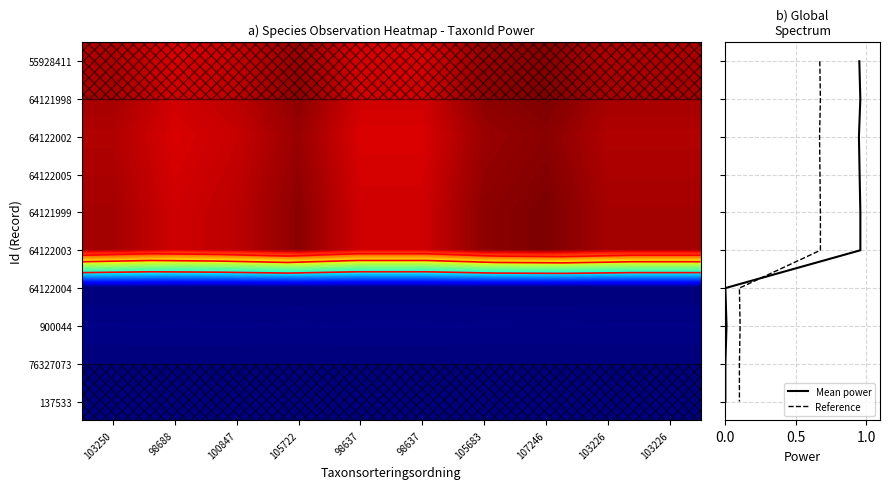

What is the difference between the highest and lowest values at 103250?

1.0